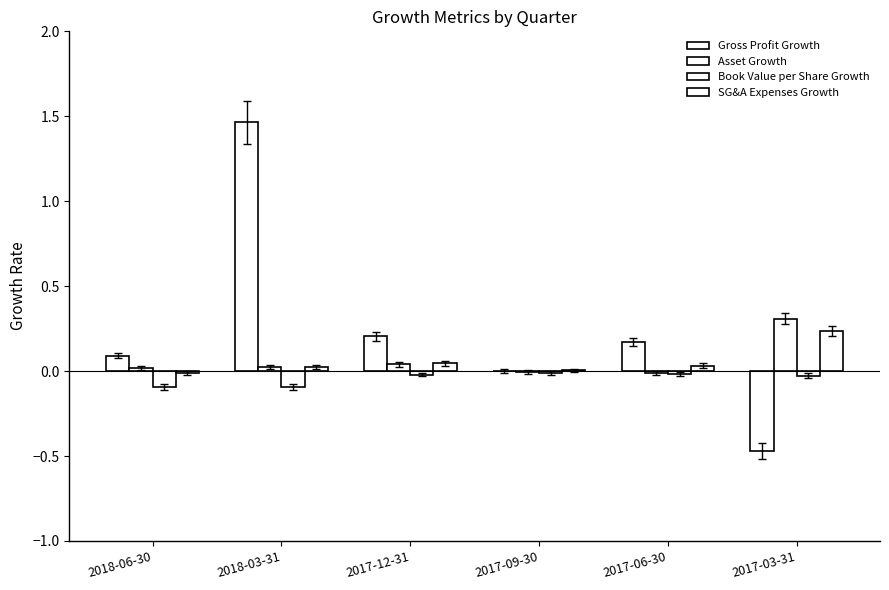

What is the difference between the maximum and minimum values in the Gross Profit Growth series?

1.9